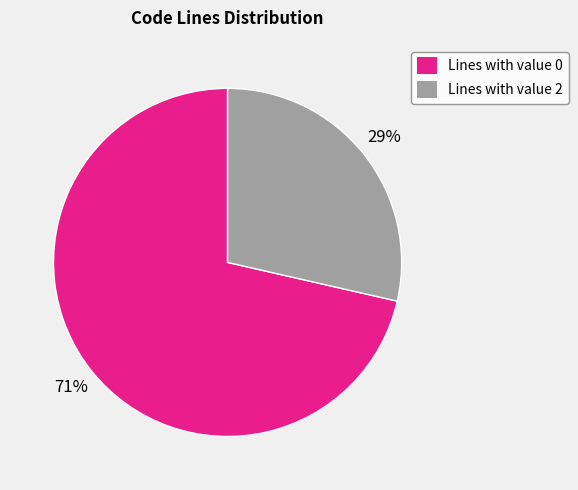

Combined, do Lines with value 0 and Lines with value 2 account for over 50%?

Yes